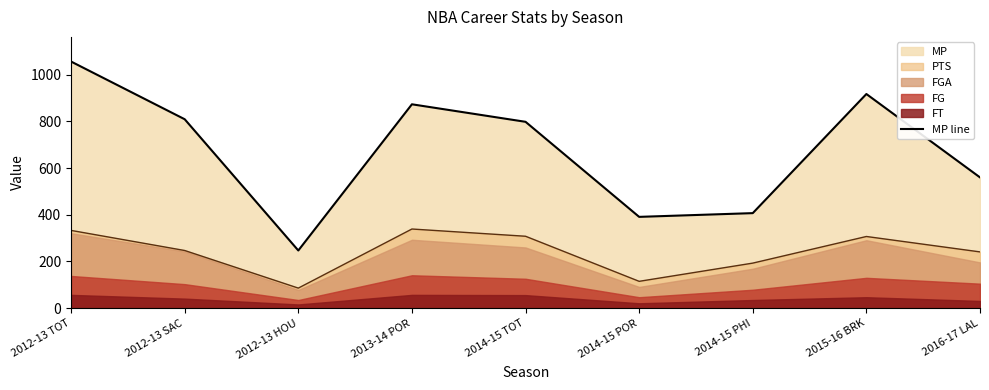

Rank the categories by value from highest to lowest.

2012-13 TOT, 2015-16 BRK, 2013-14 POR, 2012-13 SAC, 2014-15 TOT, 2016-17 LAL, 2014-15 PHI, 2014-15 POR, 2012-13 HOU